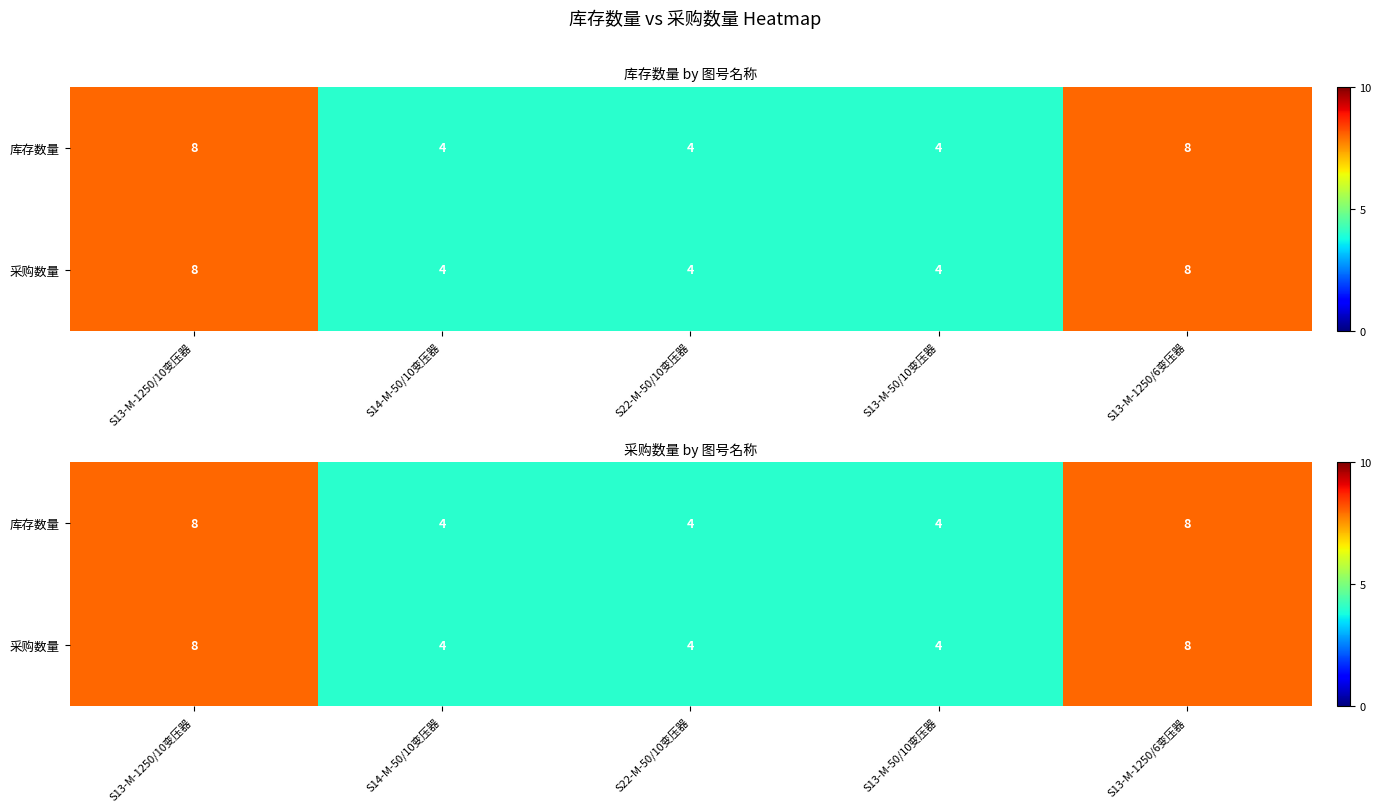

What is the sum of the 采购数量 values at S14-M-50/10变压器 and S13-M-1250/6变压器?

12